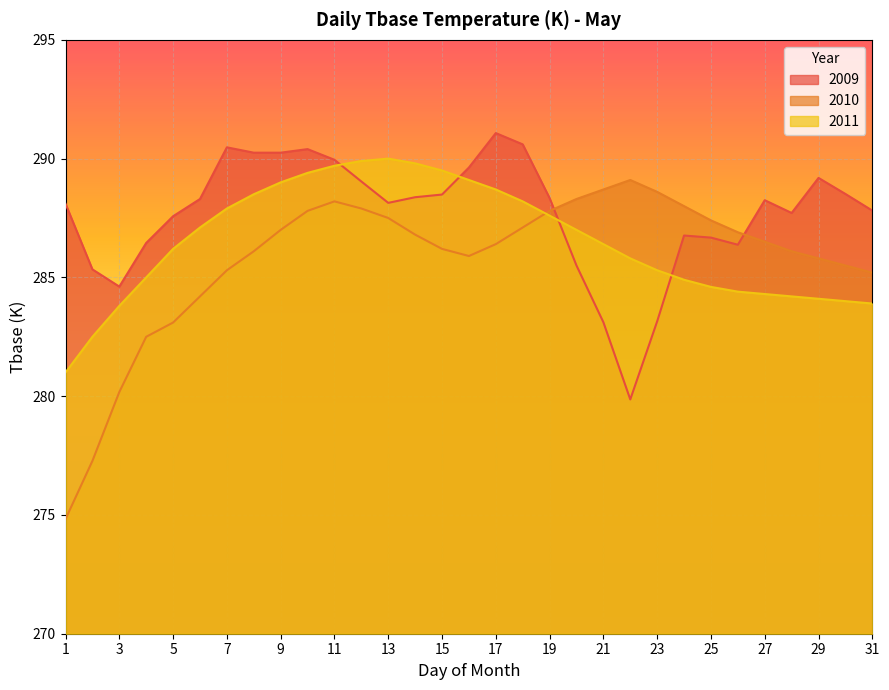

At which label does 2011 first exceed 286?

5